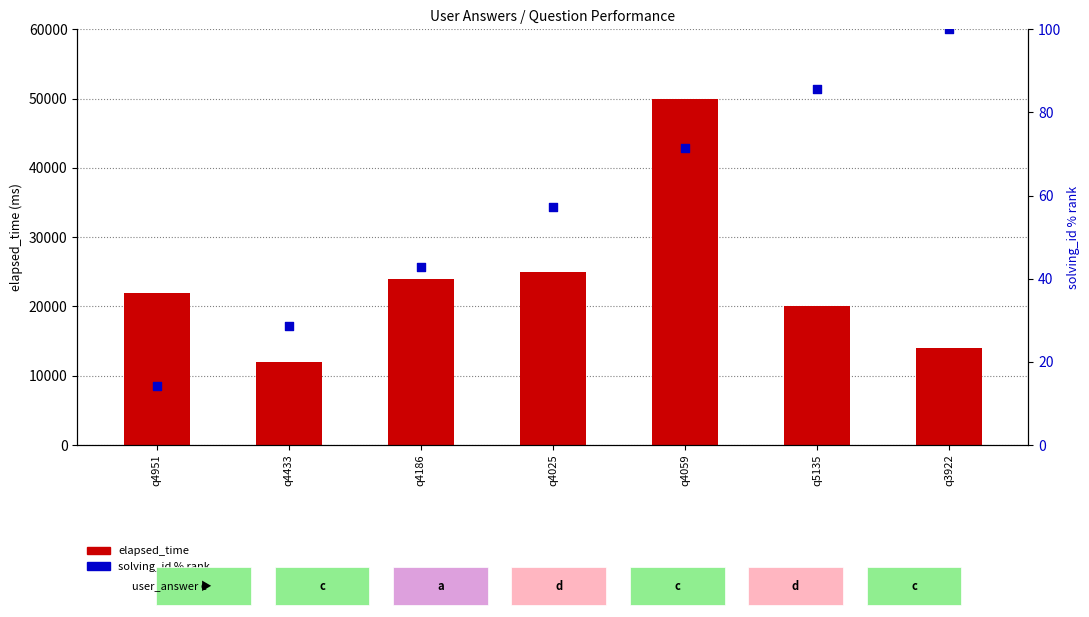

Which series has the largest total across all categories?

elapsed_time